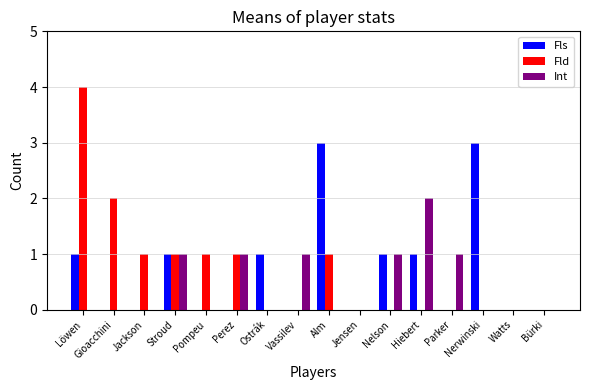

What are all the series names shown in the legend?

Fls, Fld, Int